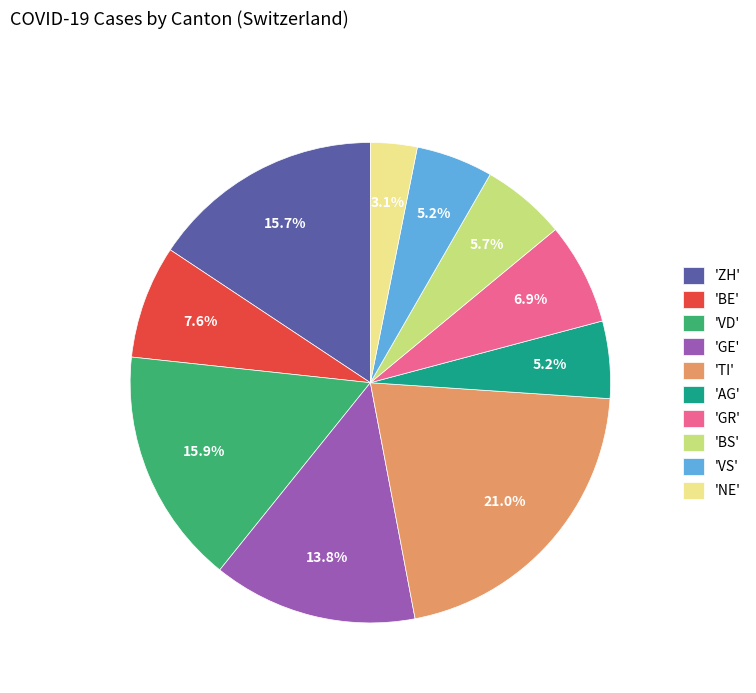

What portion of the pie excludes 'NE'?

96.9%